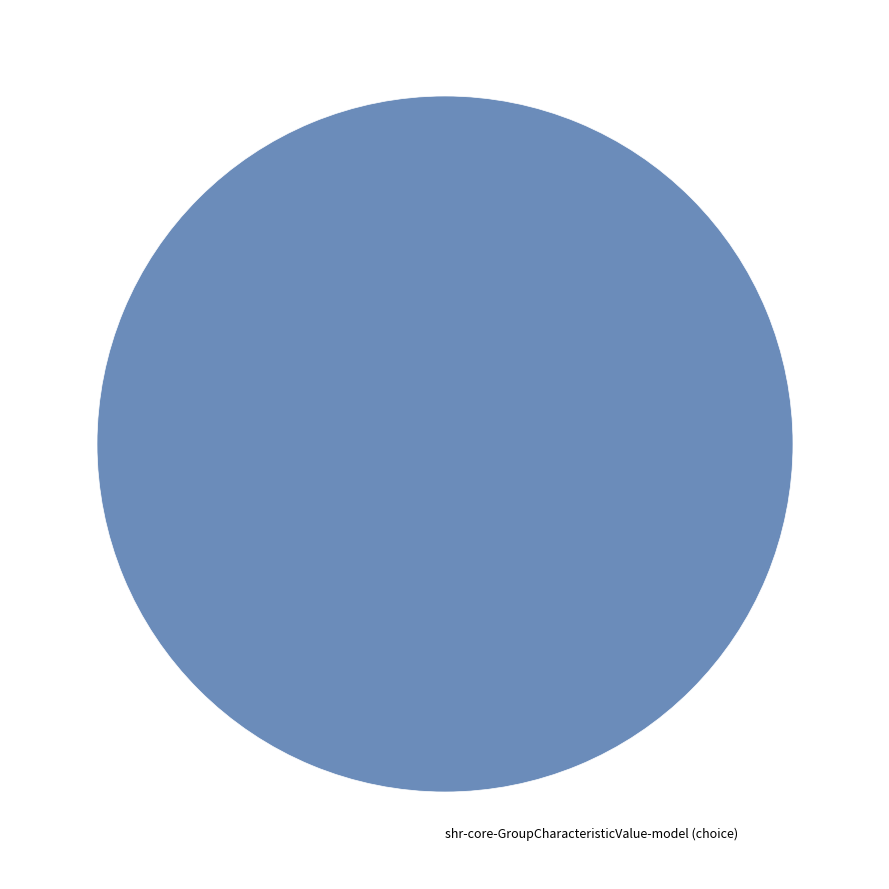

How many segments does this pie chart have?

1